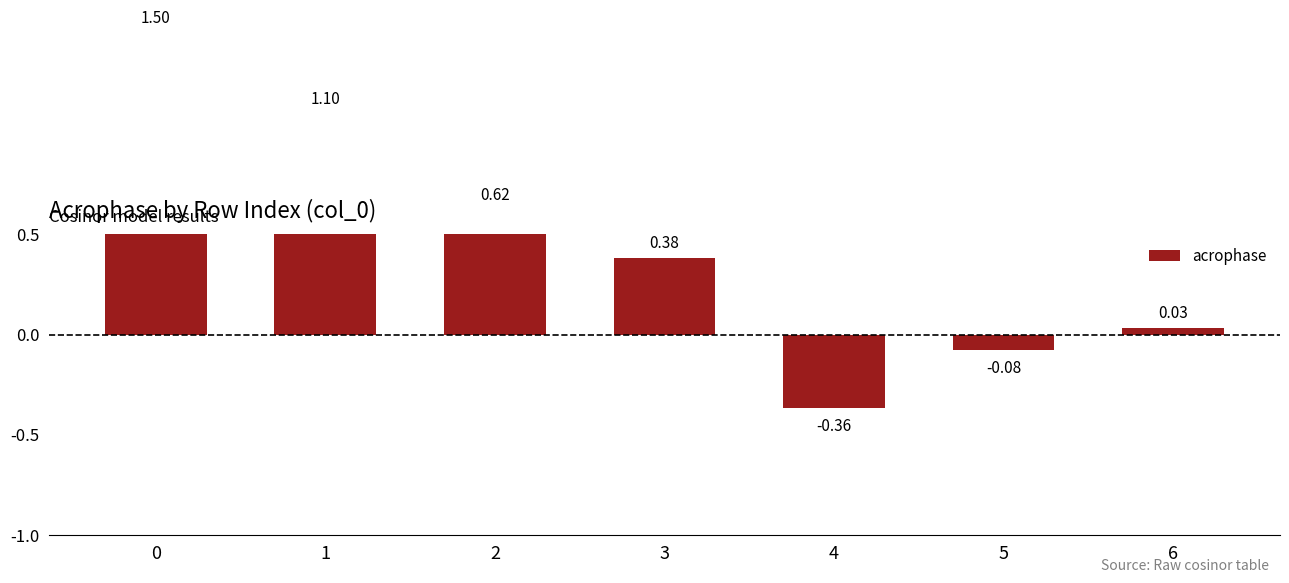

Where is the data nearest to the value 0?

6